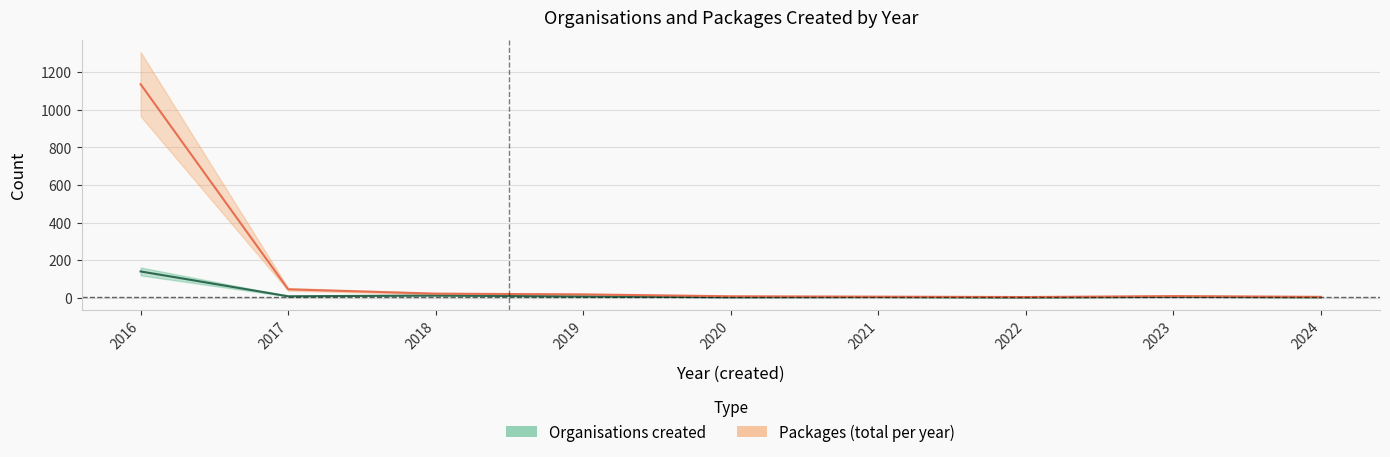

True or false: Organisations created and Packages (total per year) intersect in this chart.

False